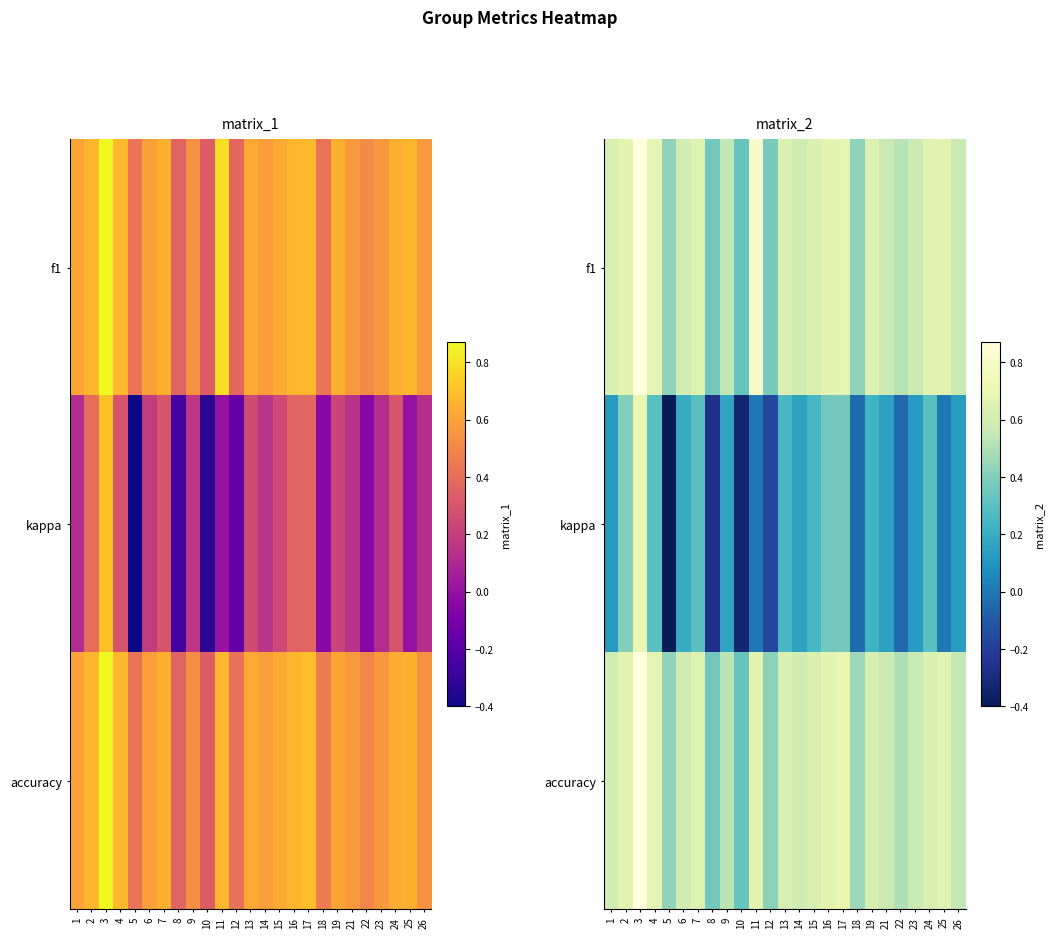

Which series has the widest spread of values?

kappa